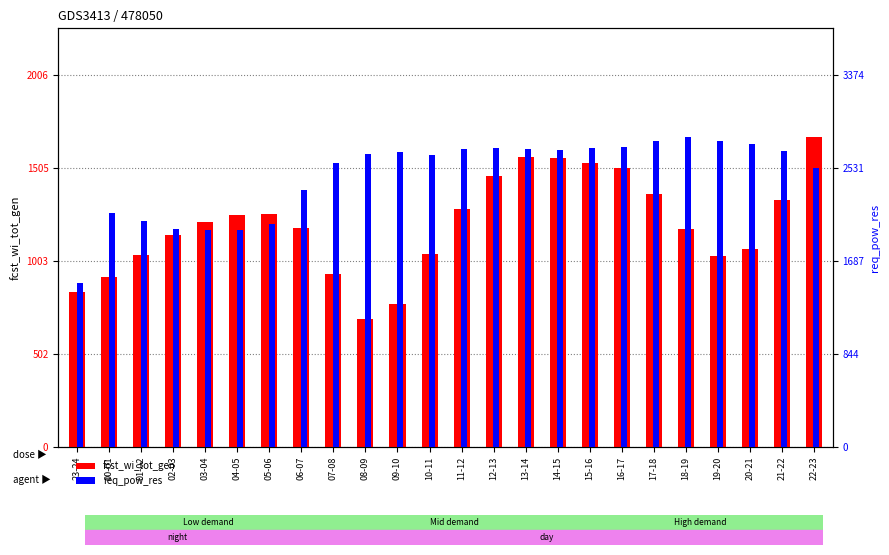

What is the average value of the fcst_wi_tot_gen series?

1200